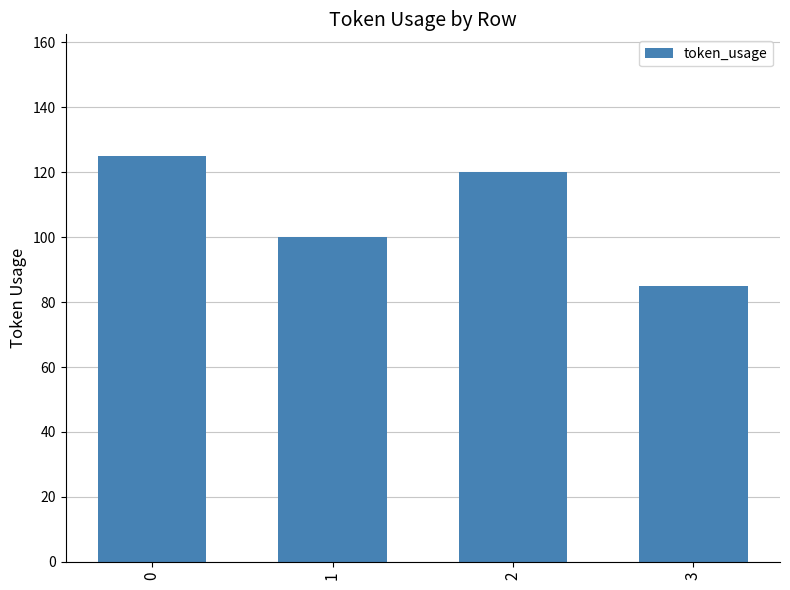

Rank the categories by value from lowest to highest.

3, 1, 2, 0